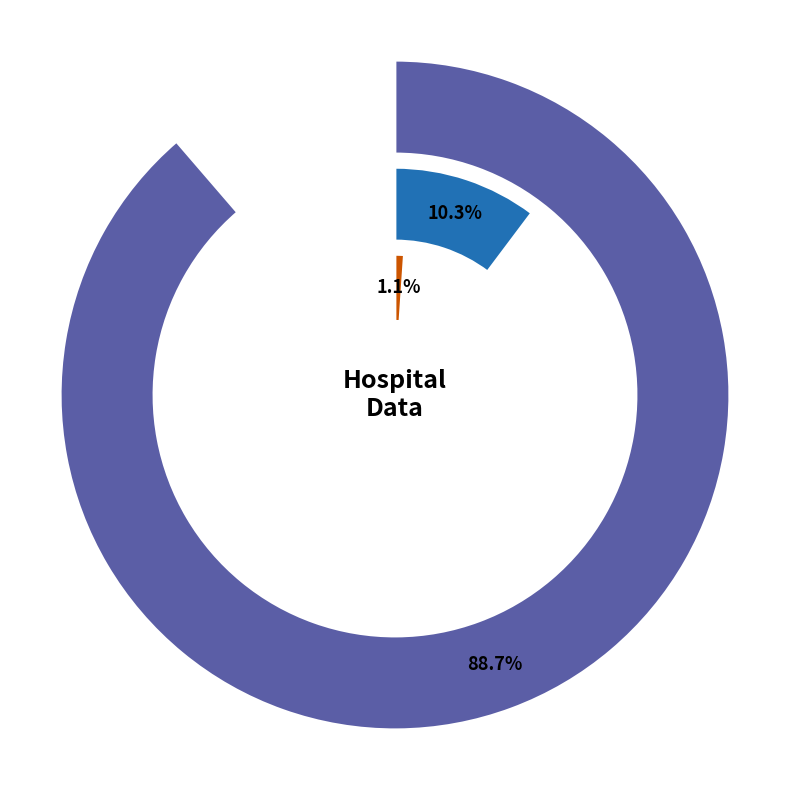

Approximately how many times larger is the value at countCurrent compared to countDied?

0.1